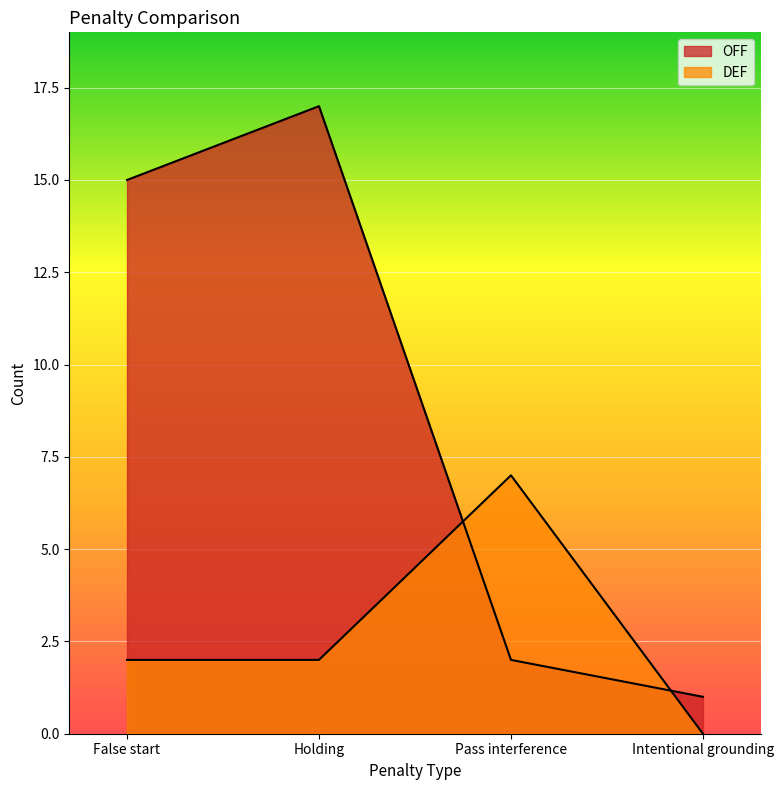

How many times do DEF and OFF cross each other?

2